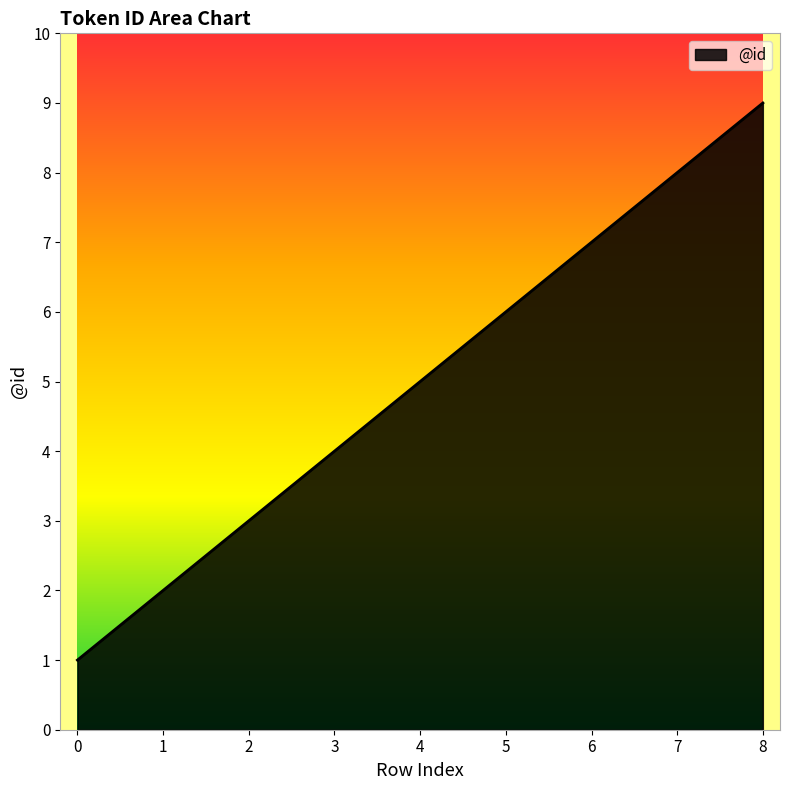

What is the change in value from 1 to 8?

+7